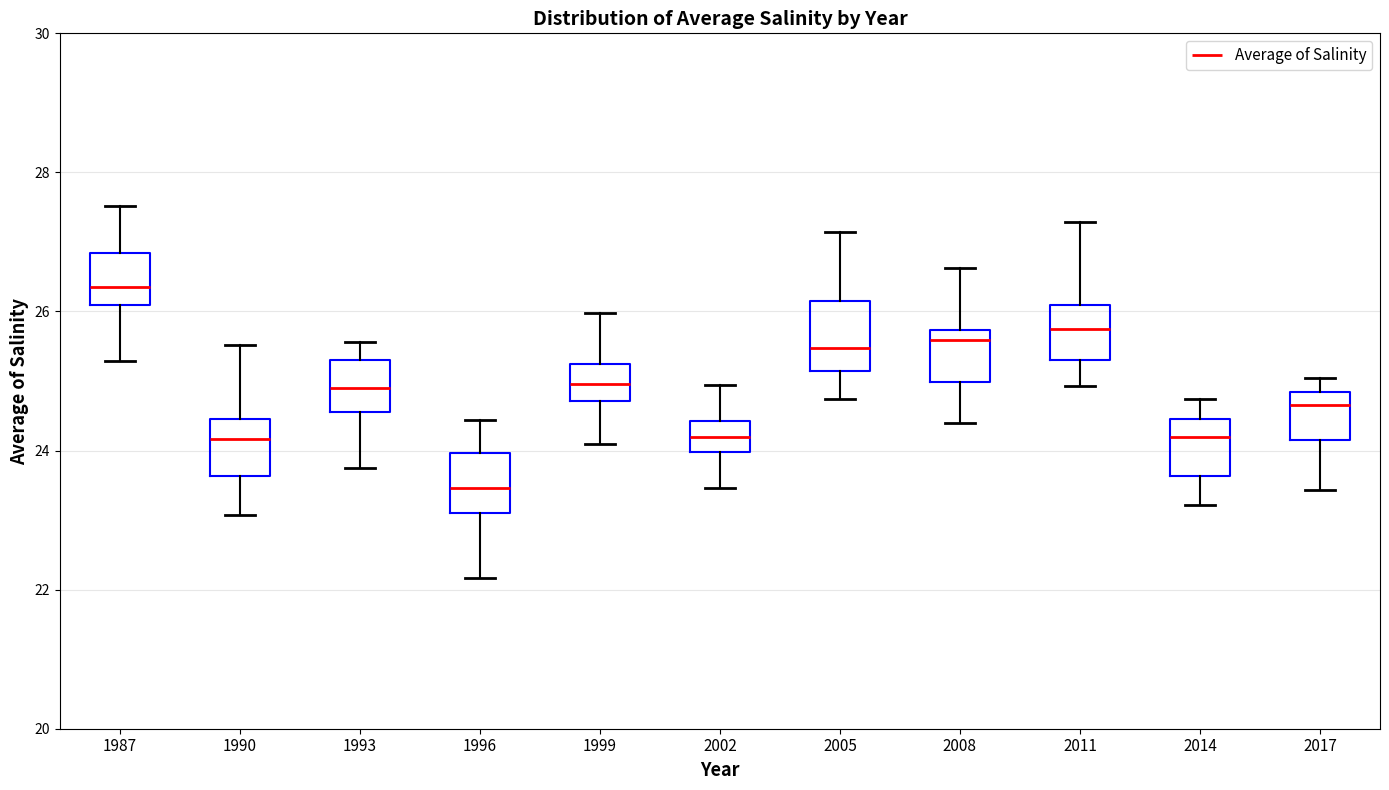

Reading left to right, read every box against the y-axis: the position of its median line, the range the box covers, and the ends of its whiskers. The values are not printed on the chart, so give them approximately, as read against the axis.

1987: median 26.4, box 26.0 to 26.8, whiskers 25.2 to 27.6
1990: median 24.2, box 23.6 to 24.4, whiskers 23.0 to 25.6
1993: median 25.0, box 24.6 to 25.2, whiskers 23.8 to 25.6
1996: median 23.4, box 23.2 to 24.0, whiskers 22.2 to 24.4
1999: median 25.0, box 24.8 to 25.2, whiskers 24.0 to 26.0
2002: median 24.2, box 24.0 to 24.4, whiskers 23.4 to 25.0
2005: median 25.4, box 25.2 to 26.2, whiskers 24.8 to 27.2
2008: median 25.6, box 25.0 to 25.8, whiskers 24.4 to 26.6
2011: median 25.8, box 25.2 to 26.0, whiskers 25.0 to 27.2
2014: median 24.2, box 23.6 to 24.4, whiskers 23.2 to 24.8
2017: median 24.6, box 24.2 to 24.8, whiskers 23.4 to 25.0